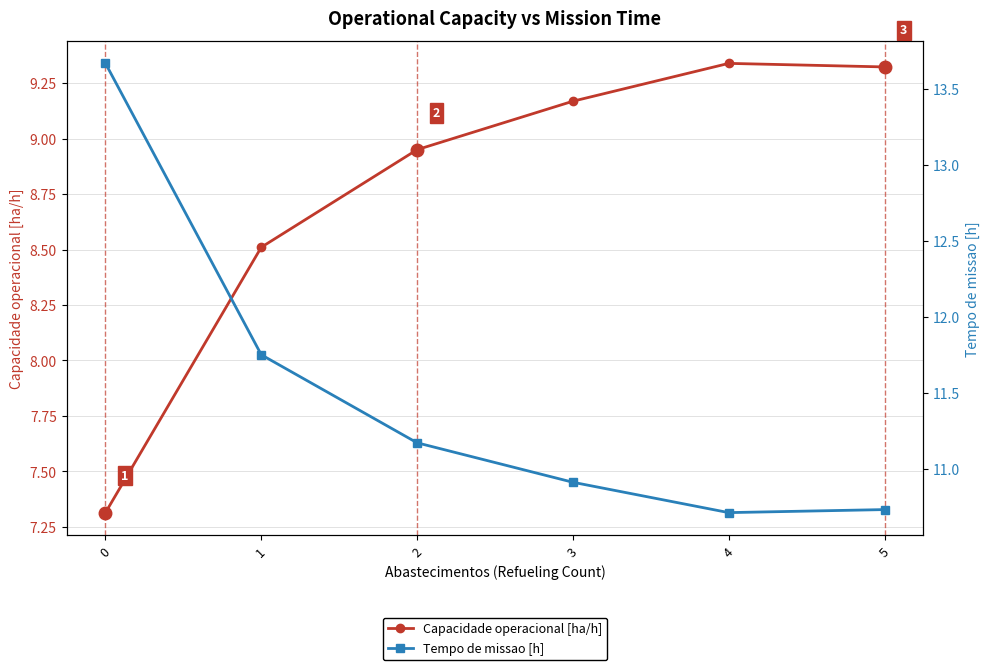

At which label is Capacidade operacional [ha/h] closest to 8?

1